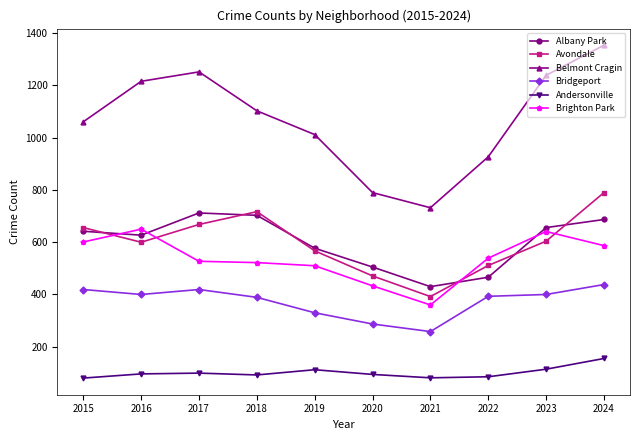

What is the highest value of the Andersonville series?

155